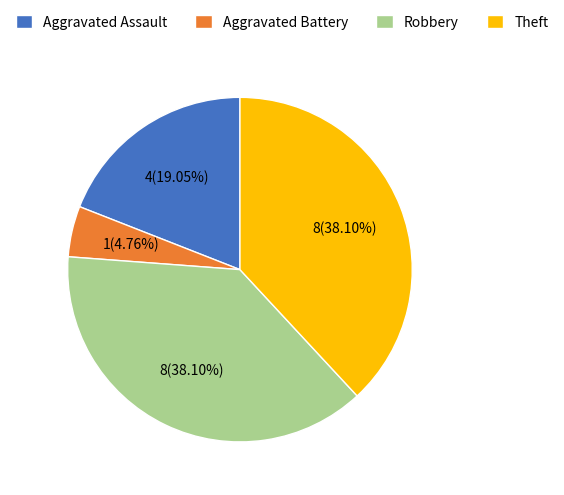

Does any single category account for the majority?

No